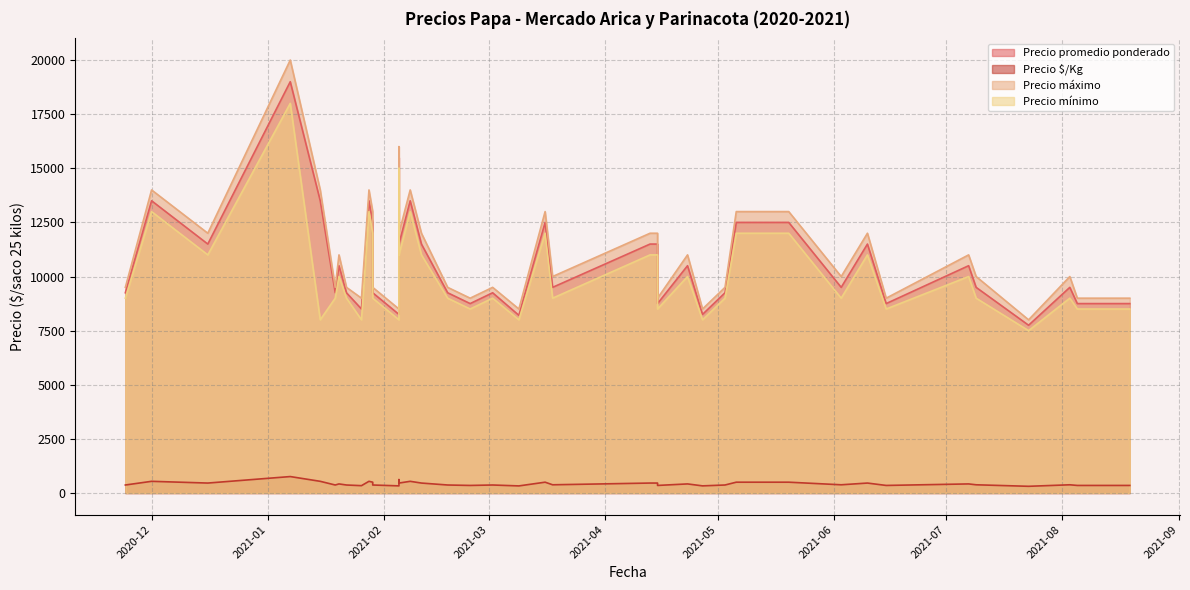

Does the chart have visible grid lines?

Yes